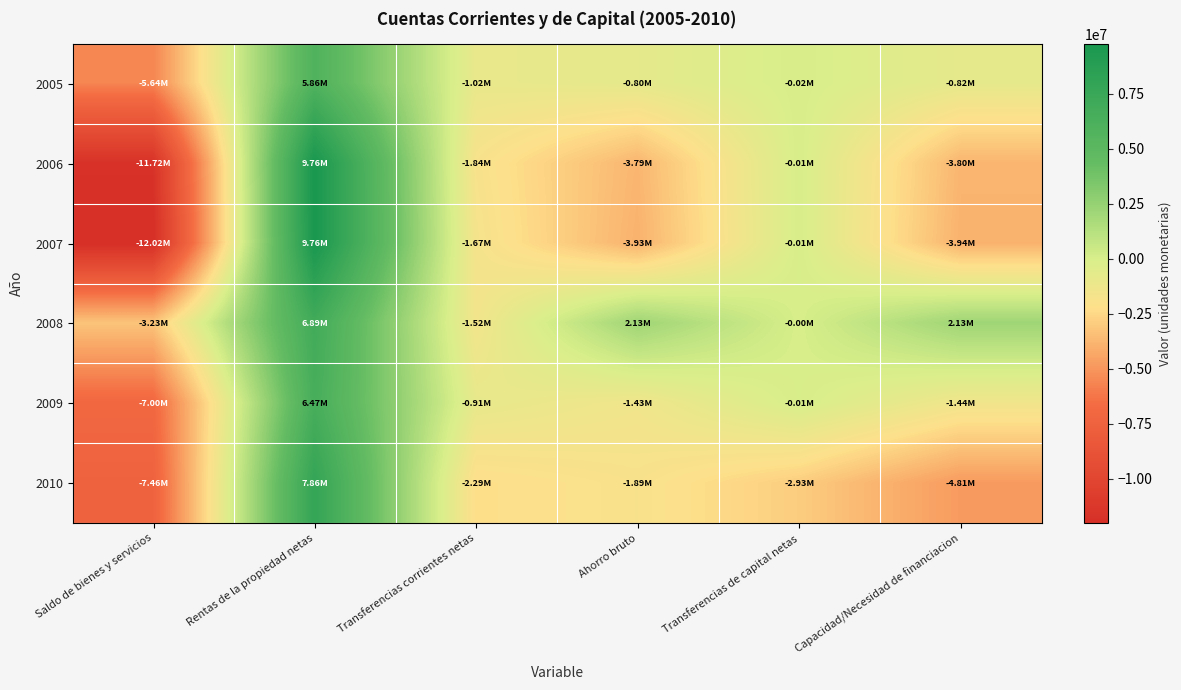

What is the maximum value shown in the chart?

9764077